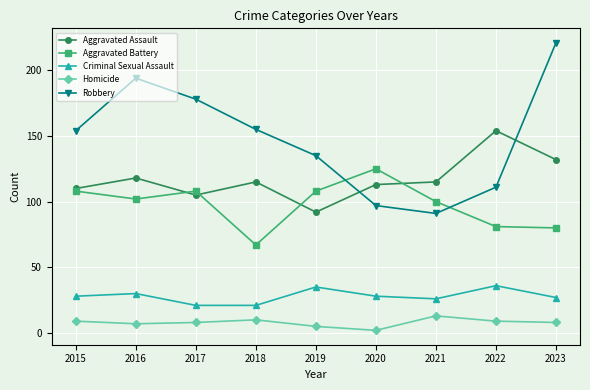

What is the value of the Aggravated Battery point at the 5th from the left?

108